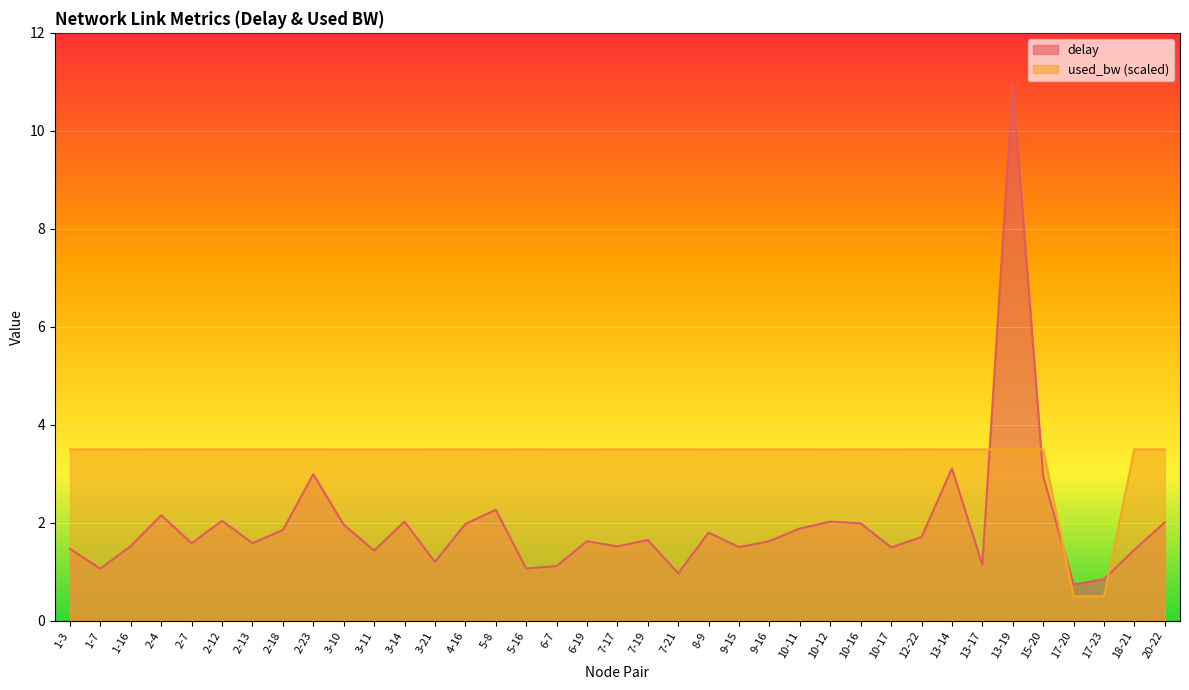

True or false: used_bw has a value of 0.8 at 17-20.

False